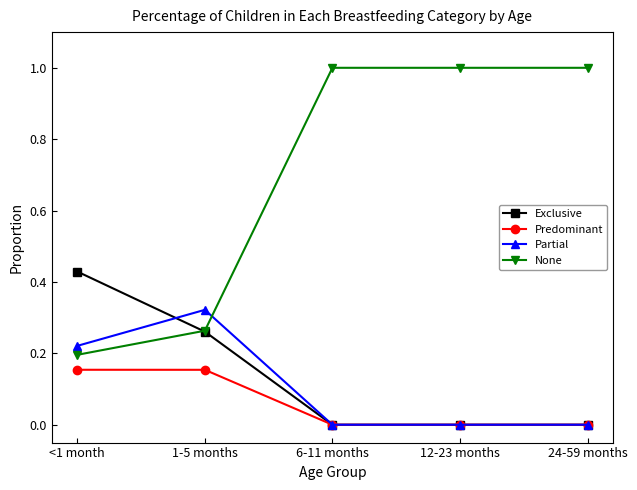

Which series has the largest total across all categories?

None